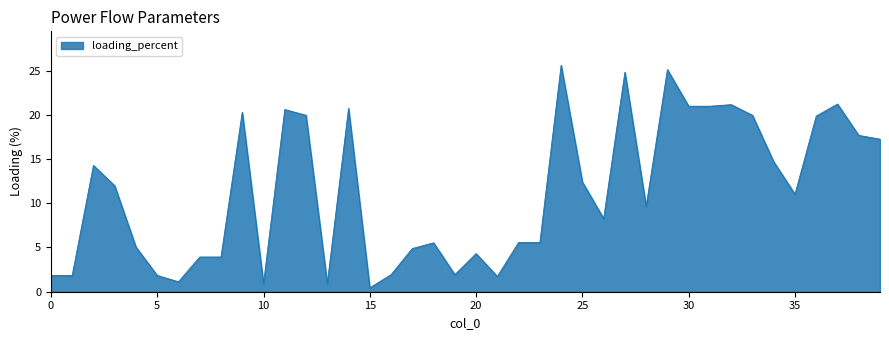

What is the maximum value shown in the chart?

25.6